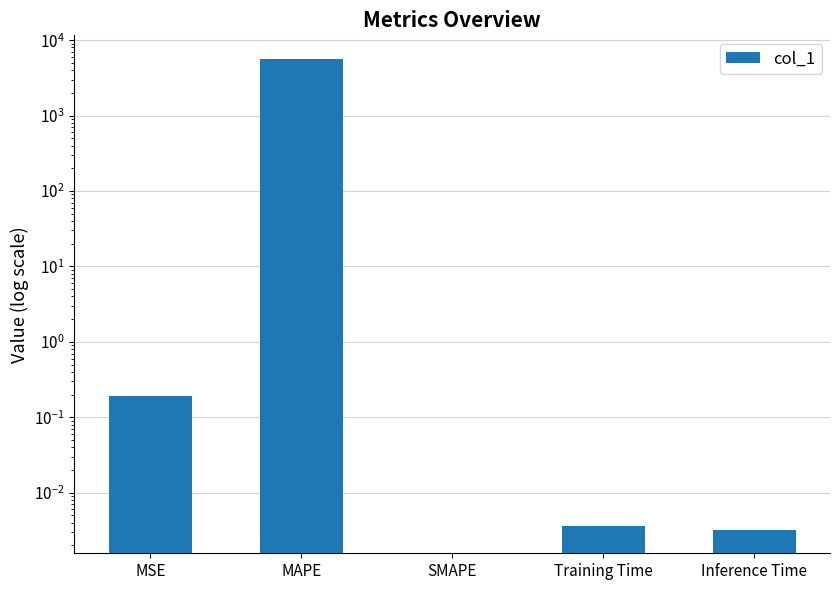

Reading left to right, list all the values displayed in this chart.

0.2	5647.7	0.0	0.0	0.0